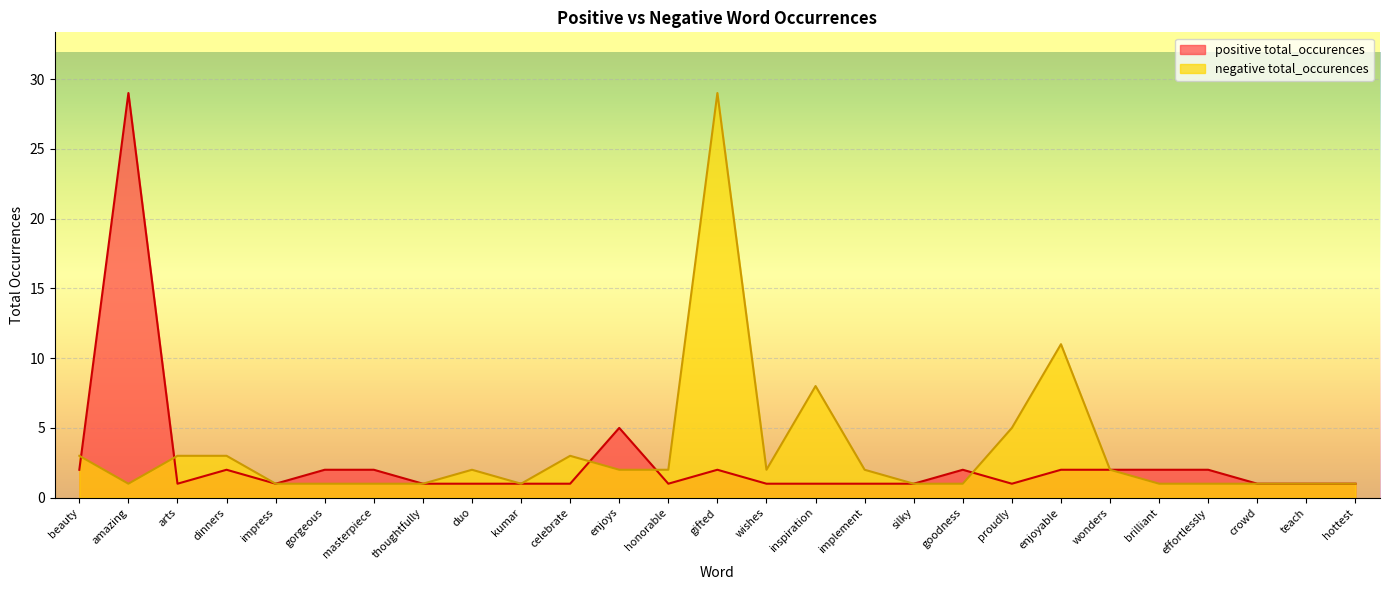

What is the spread (max minus min) of values at gorgeous?

1